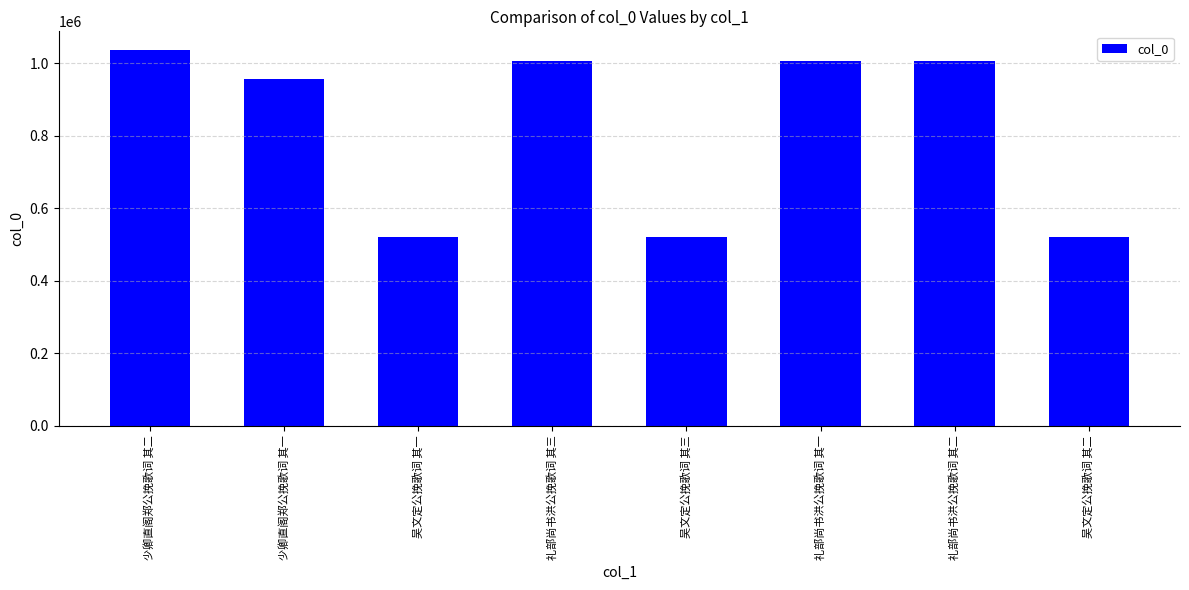

What is the greatest value displayed?

1036754